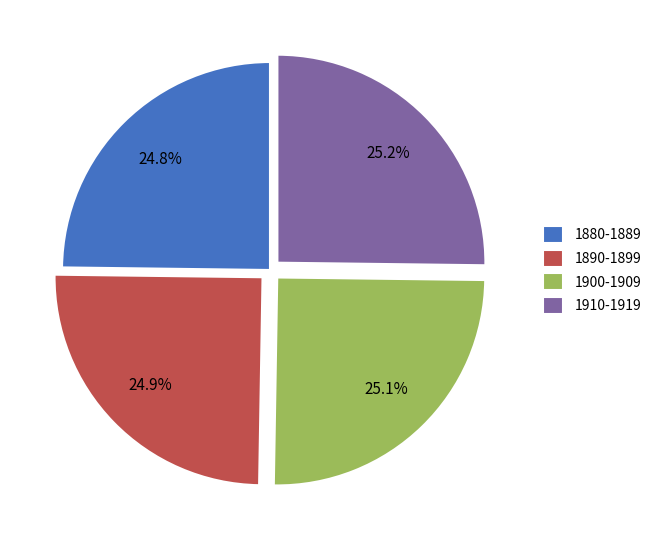

How much of the chart is everything except 1880-1889?

75.2%